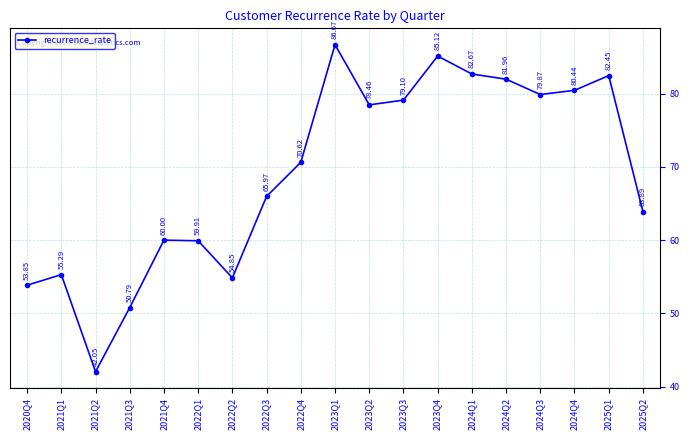

How many interior local valleys (lower than both neighbors) does the data have?

4